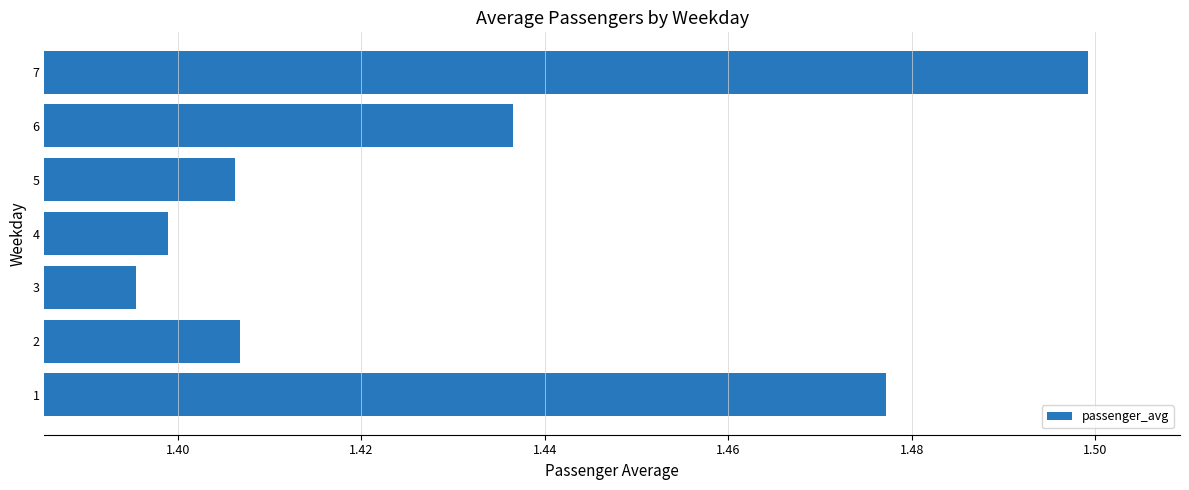

What is the difference between the second highest and minimum values?

0.1